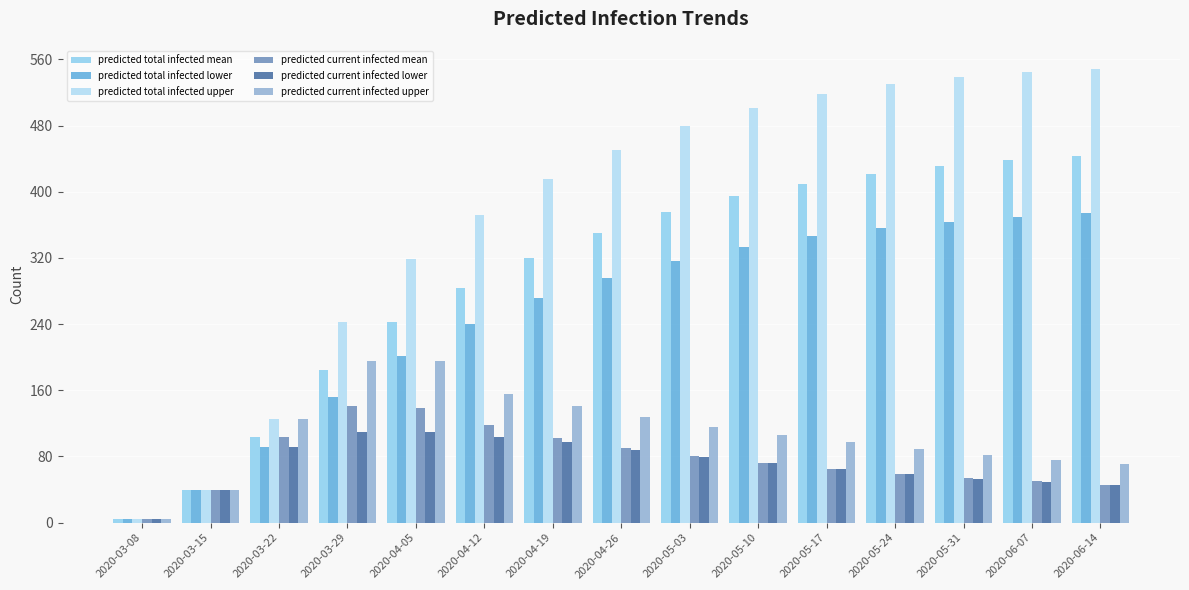

Where does the predicted current infected upper series first go above 106?

2020-03-22